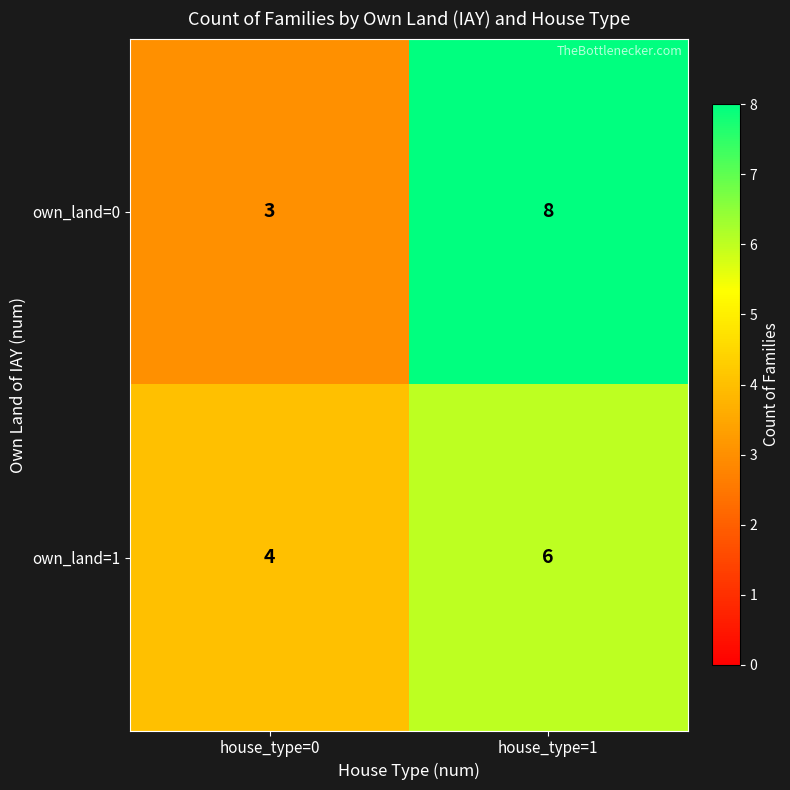

Rank the series at house_type=1 from lowest to highest value.

own_land=1, own_land=0